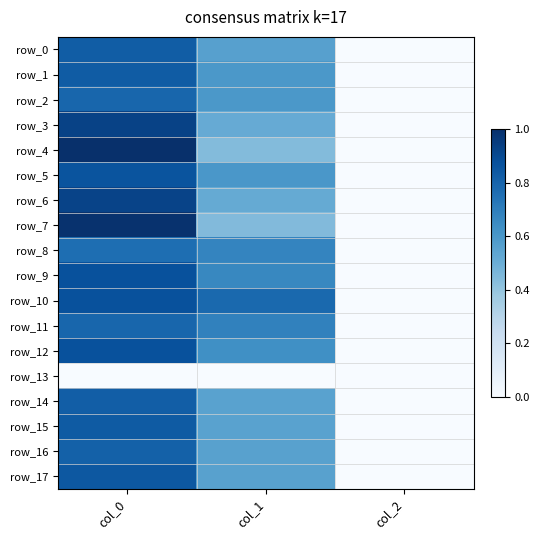

List the labels in order of row_1 value, largest first.

col_0, col_1, col_2